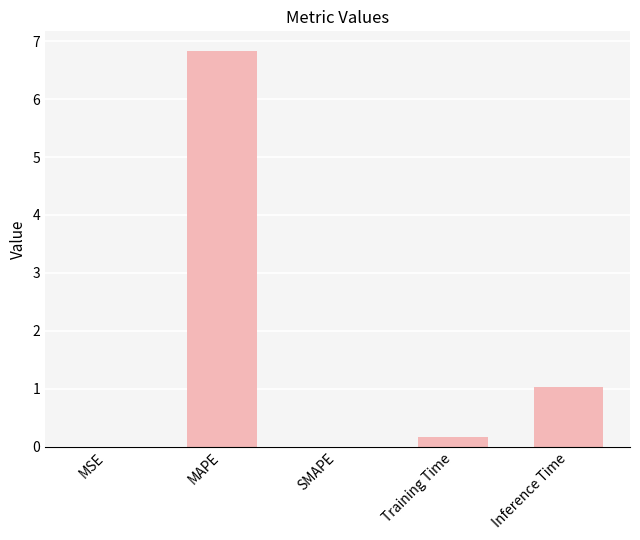

What is the maximum value shown in the chart?

6.8